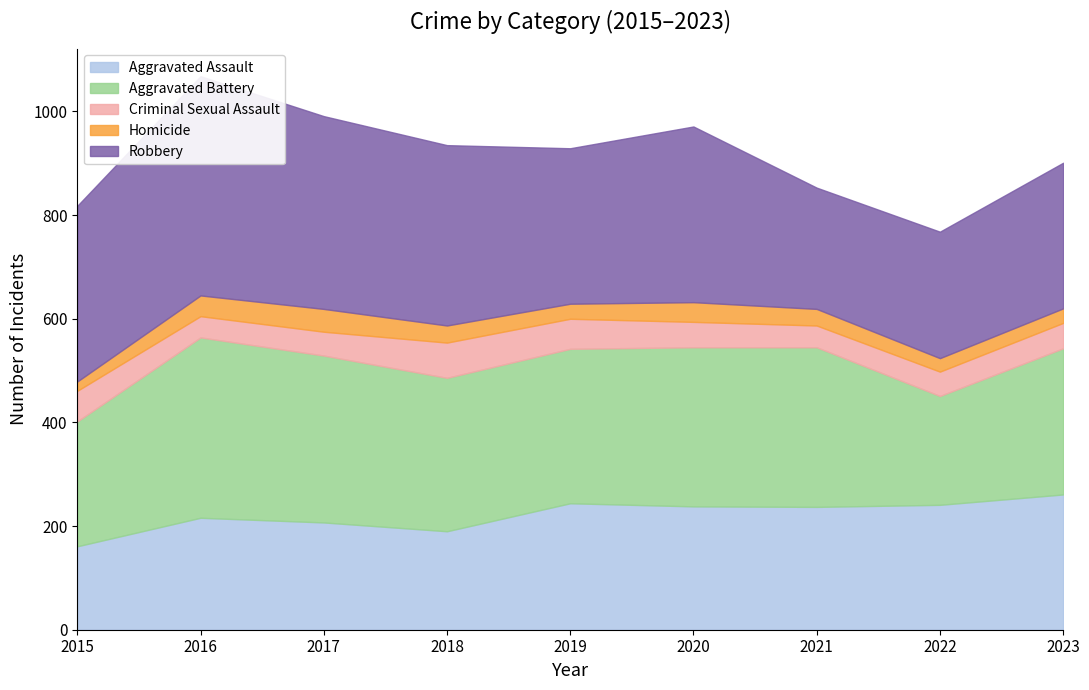

How many interior local valleys does the Aggravated Battery series have?

2